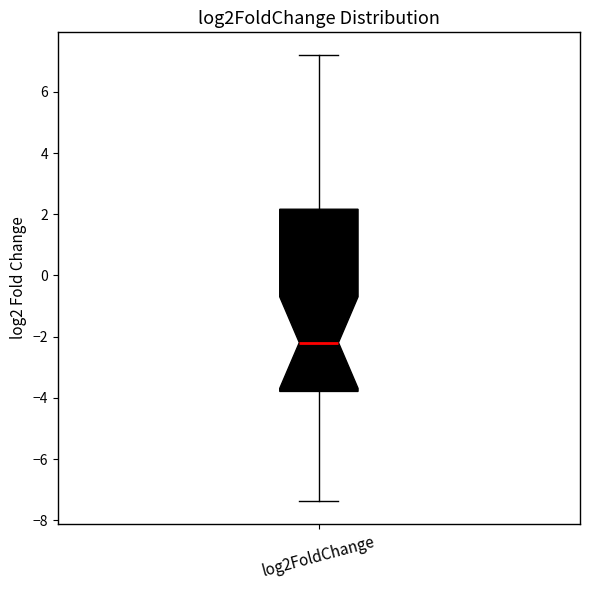

Read this box plot against the y-axis: the position of the median line, the range covered by the box, and the ends of both whiskers. The values are not printed on the chart, so give them approximately, as read against the axis.

median -2.2, box -3.8 to 2.2, whiskers -7.4 to 7.2